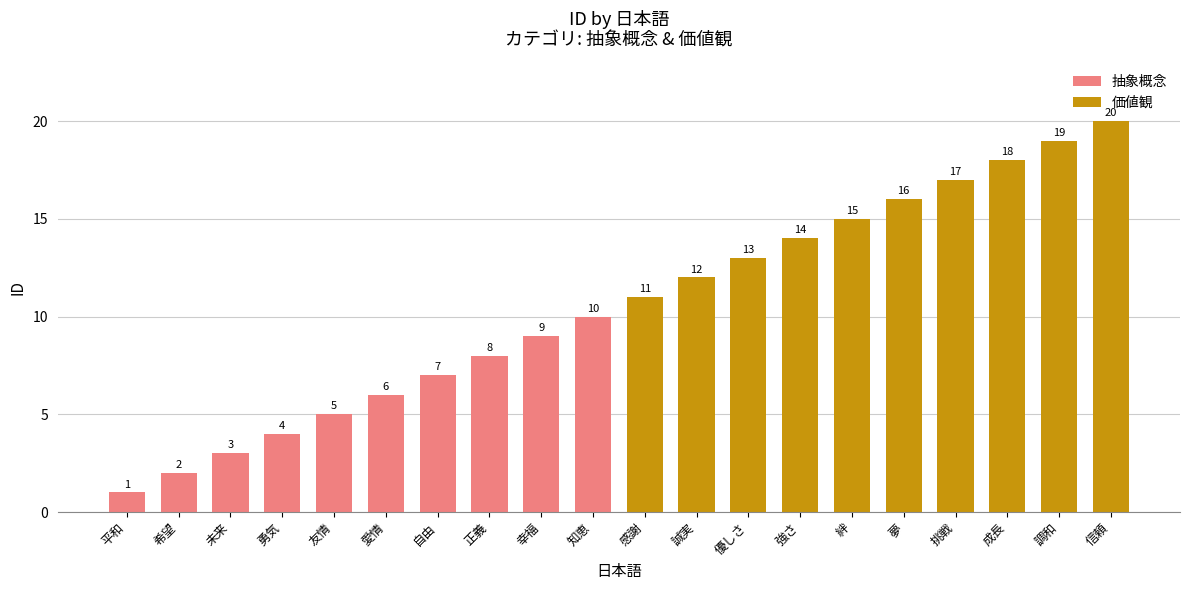

At which label is the value closest to 10?

知恵